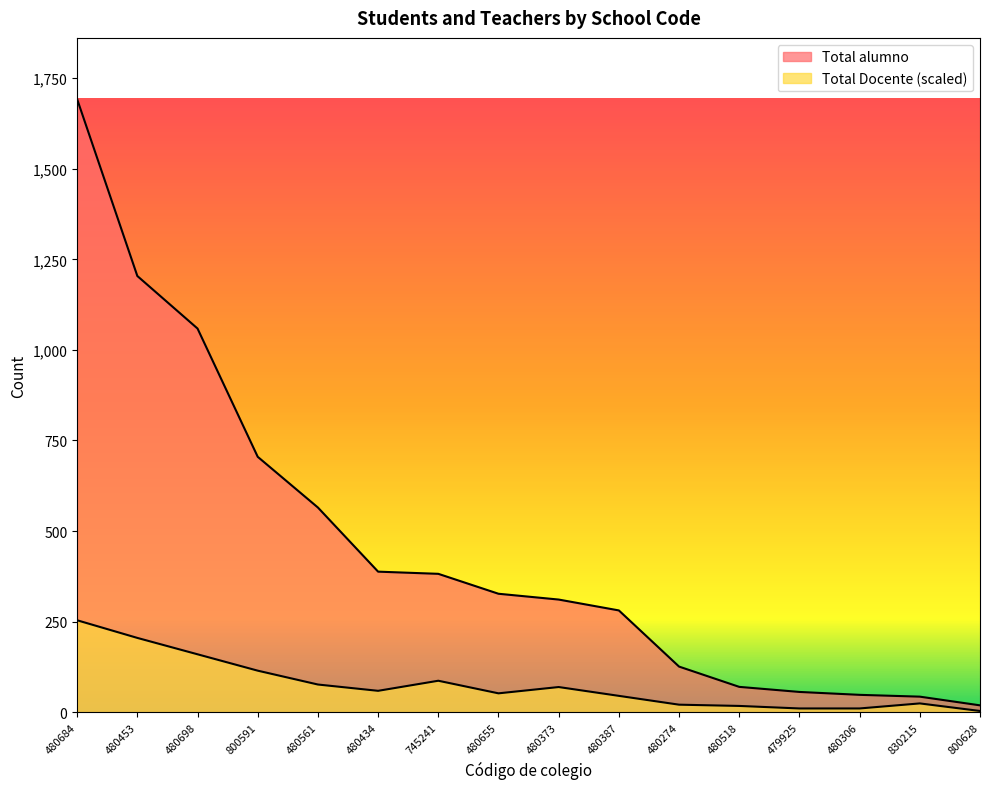

Is the value of Total Docente at 480561 greater than the value of Total alumno at 480655?

No